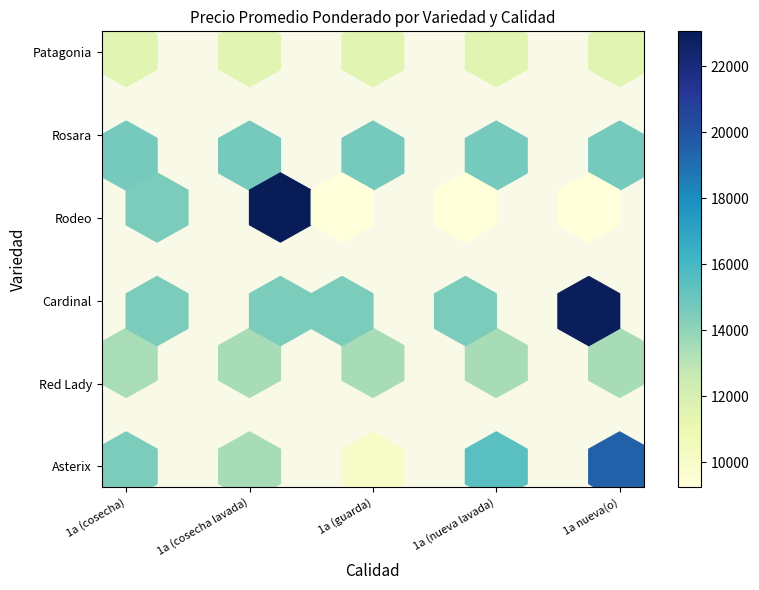

The value of Rosara at 1a (cosecha lavada) is 22472. True or false?

False